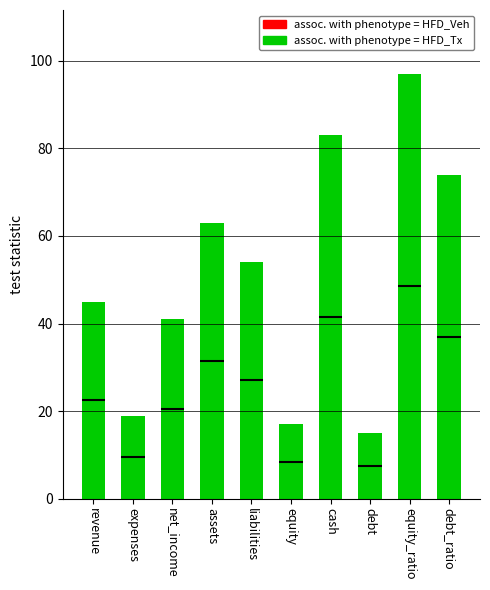

What is the sum of the values at cash and assets?

146